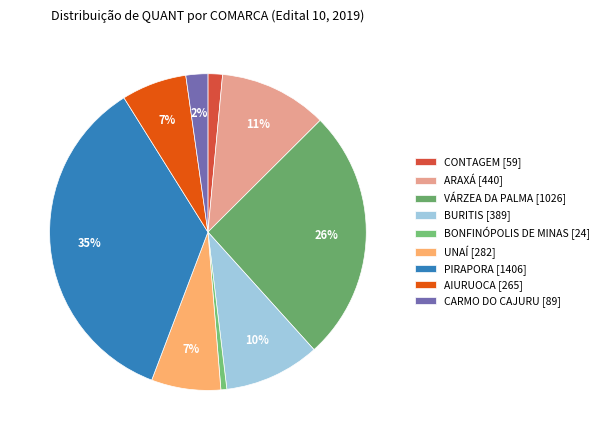

To the nearest percent, what is the average slice percentage?

11%